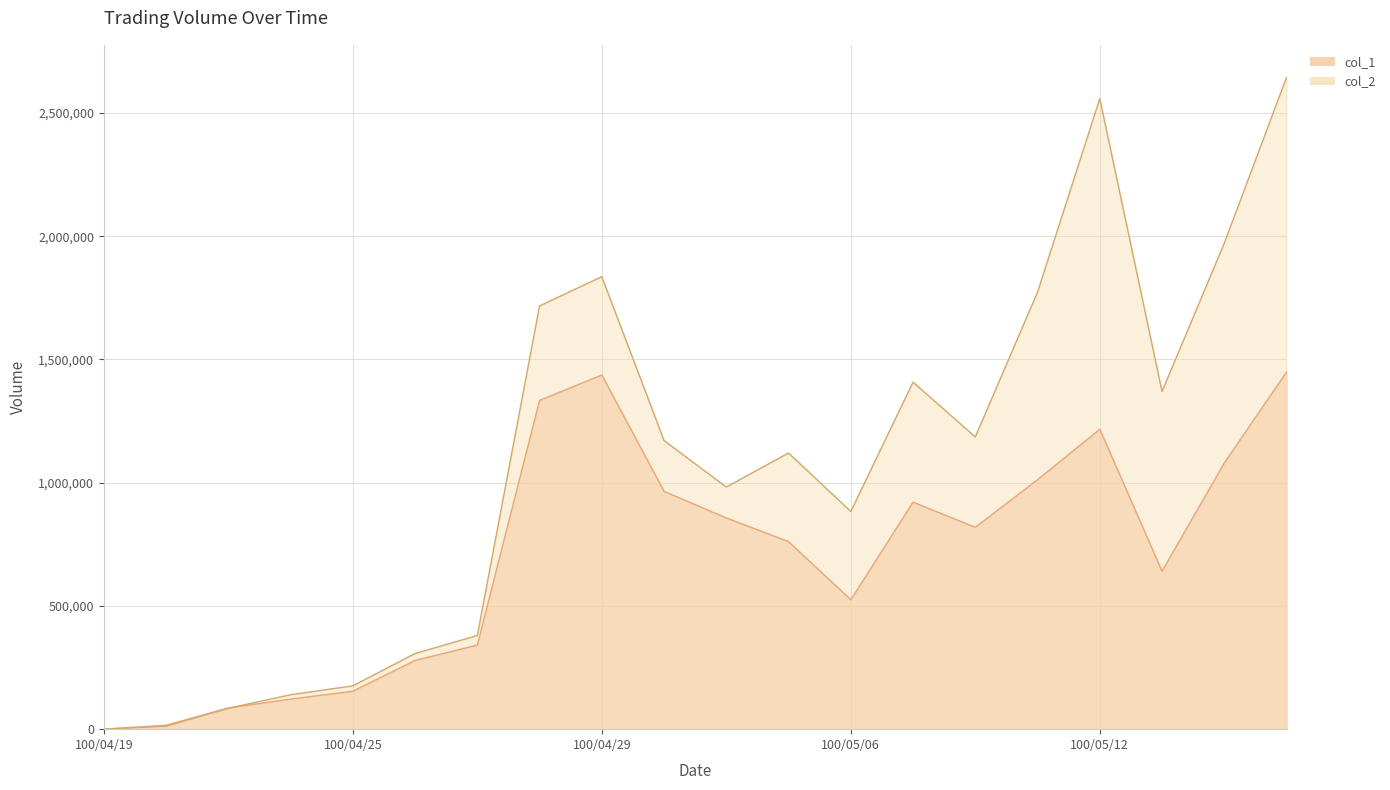

Between 100/04/22 and 100/04/28, which series saw the biggest shift?

col_2